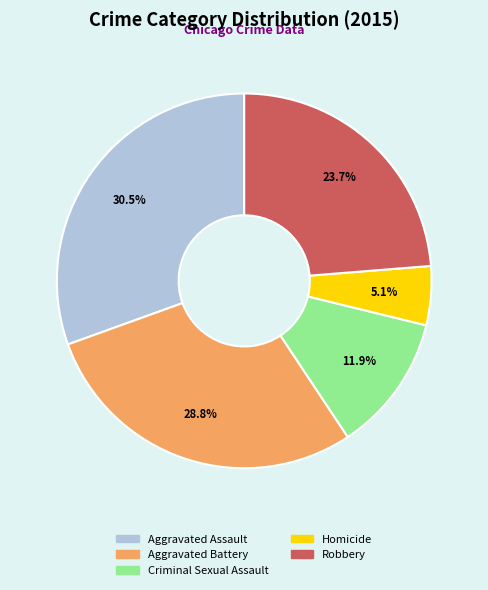

To the nearest percent, what is the combined percentage of Criminal Sexual Assault and Robbery?

36%